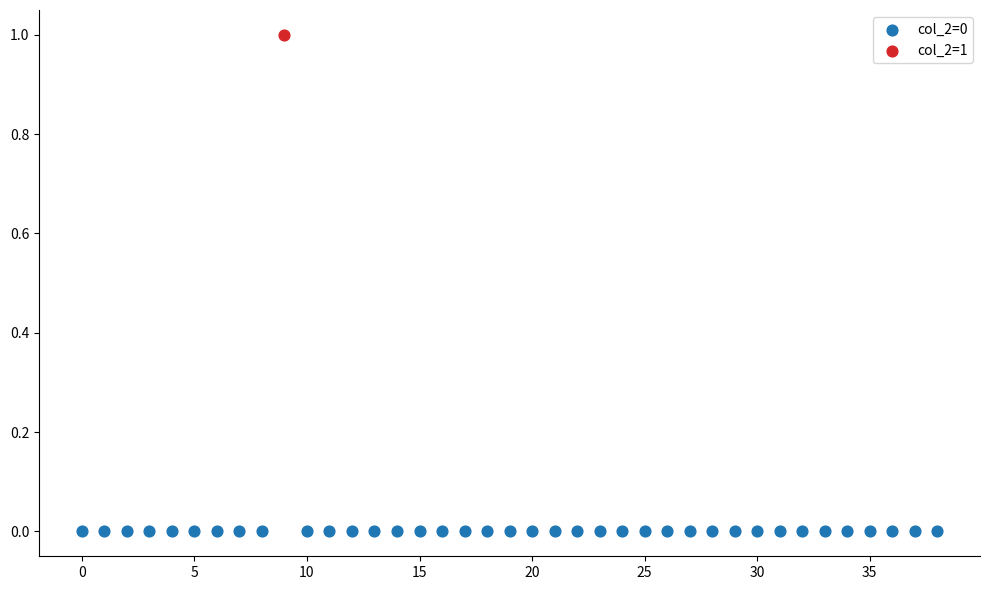

What are all the series names shown in the legend?

col_2=0, col_2=1